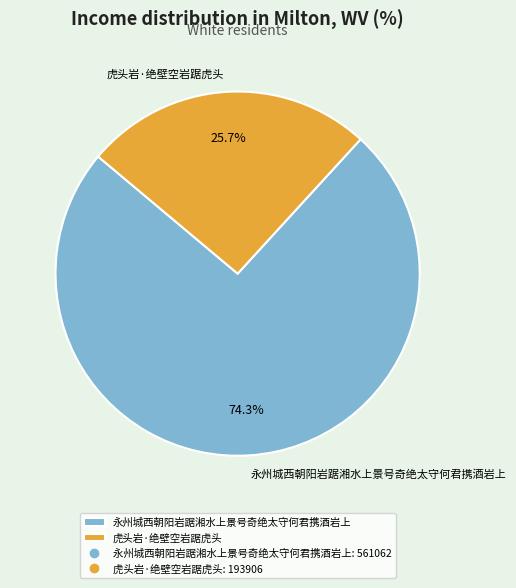

Combined, what portion of the pie is 虎头岩·绝壁空岩踞虎头 and 永州城西朝阳岩踞湘水上景号奇绝太守何君携酒岩上?

100.0%